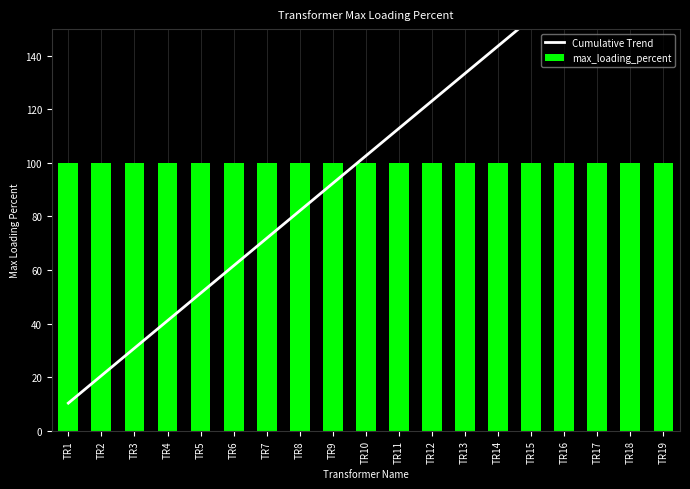

The value of Cumulative Trend at TR9 is 92.4. True or false?

True